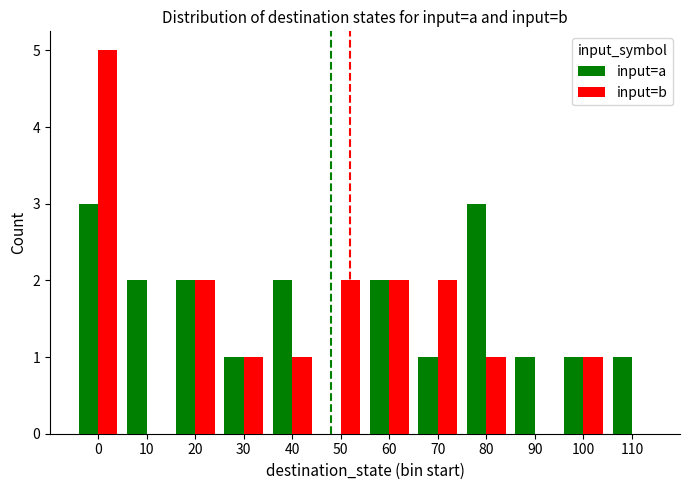

Is it true that input=b equals 0 at 90?

True